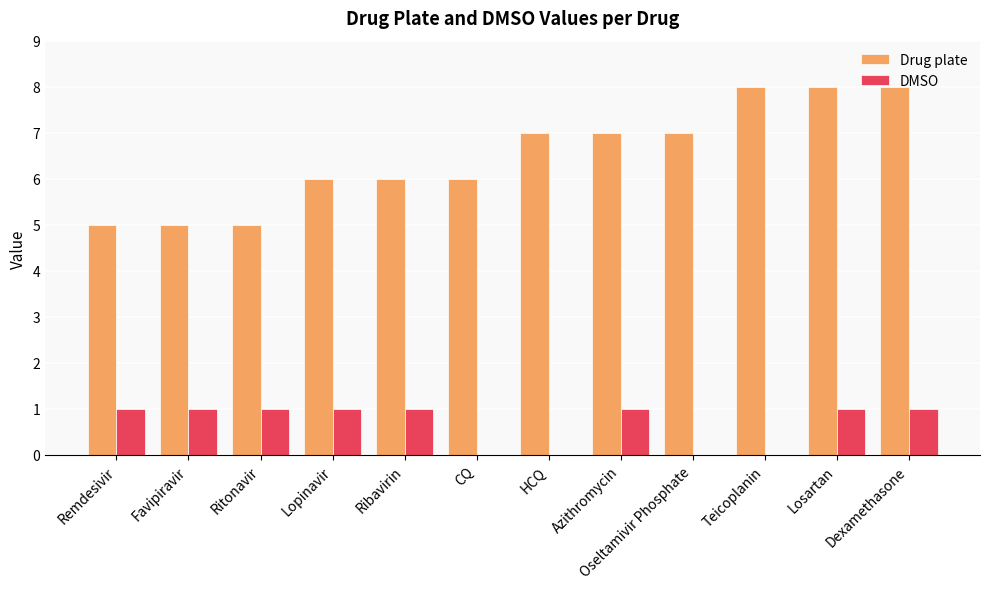

What is the sum of all DMSO values?

8